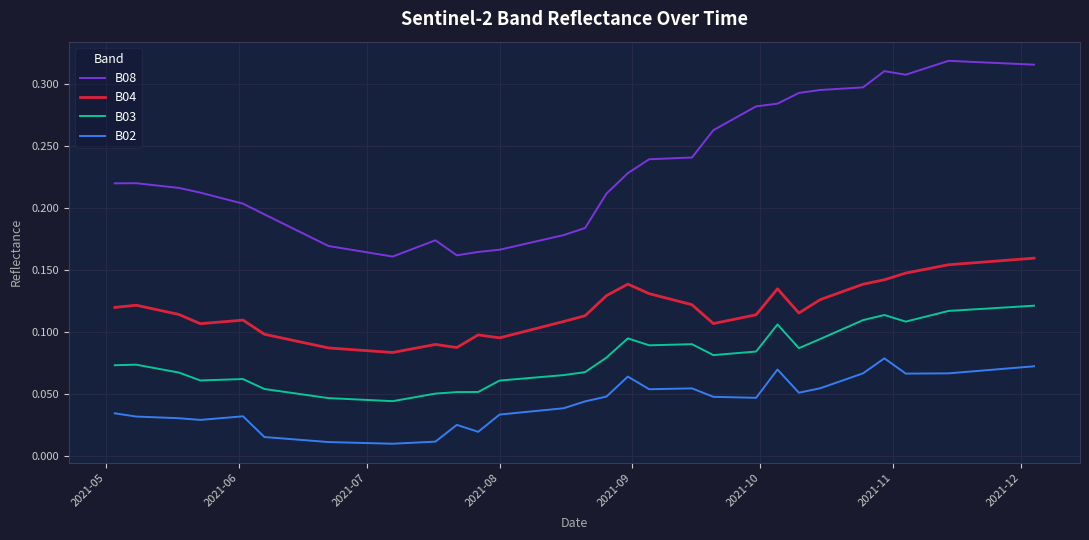

Which series has the largest total across all categories?

B08